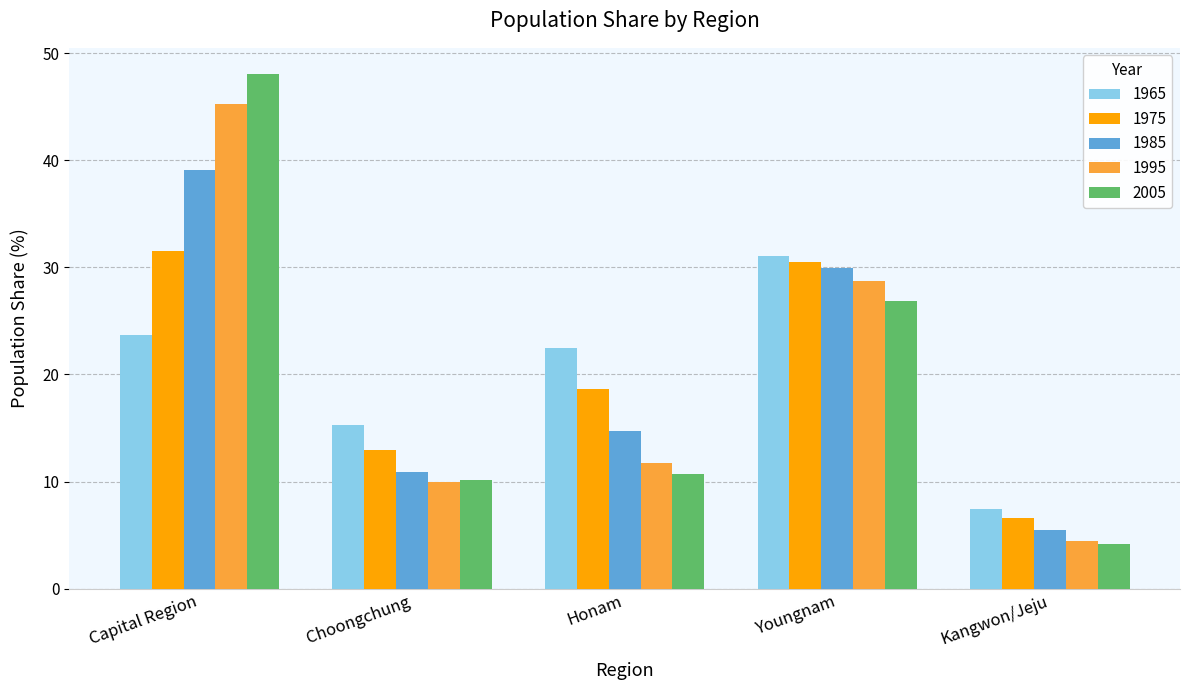

What is the spread (max minus min) of values at Choongchung?

5.3